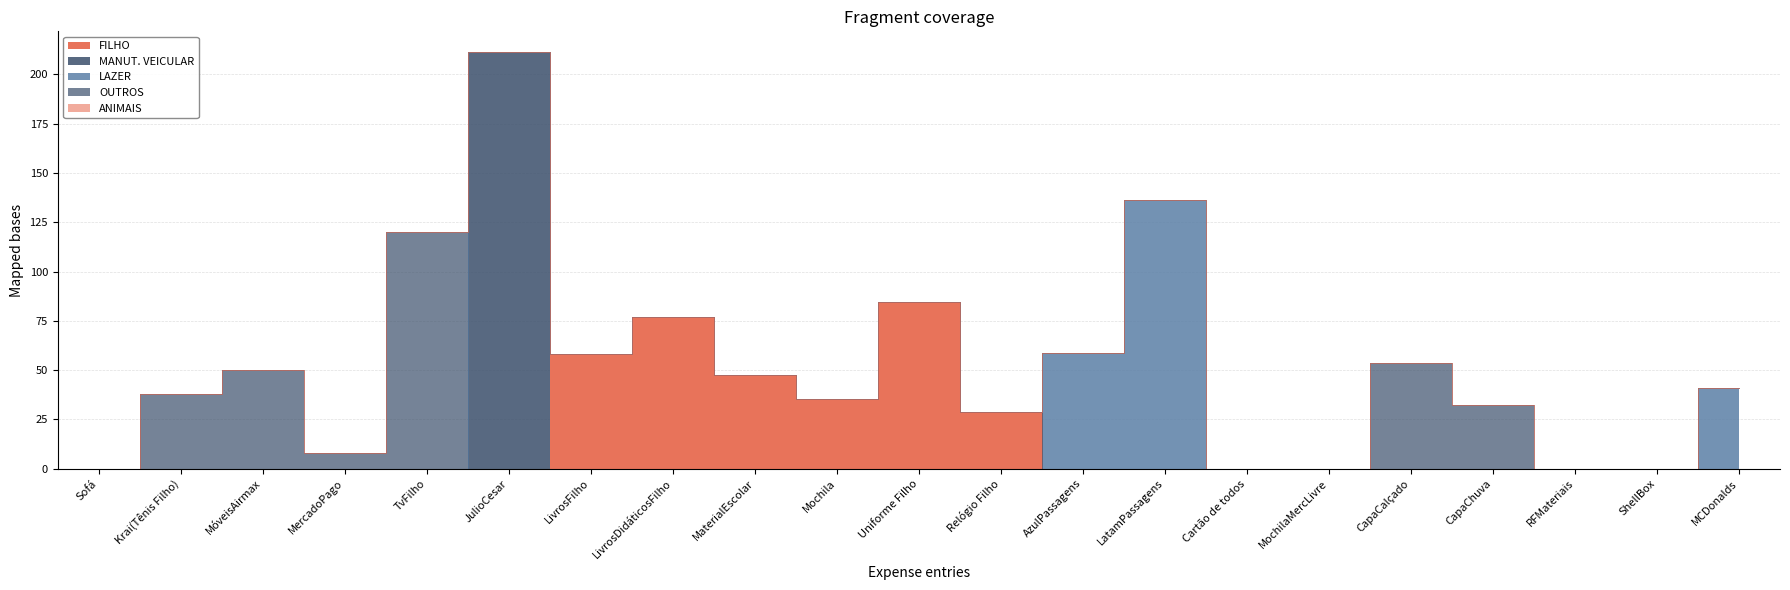

True or false: LAZER_AMBOS and OUTROS intersect in this chart.

False